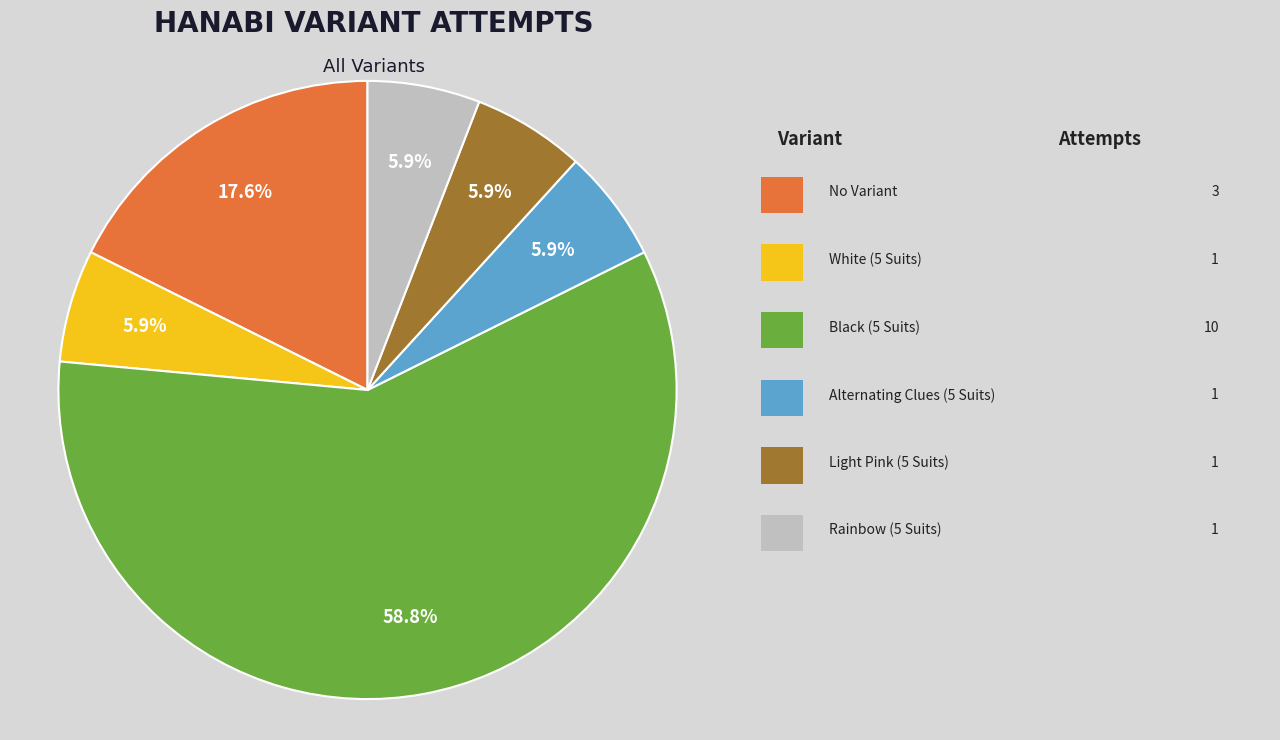

Is there a majority slice in this chart?

Yes